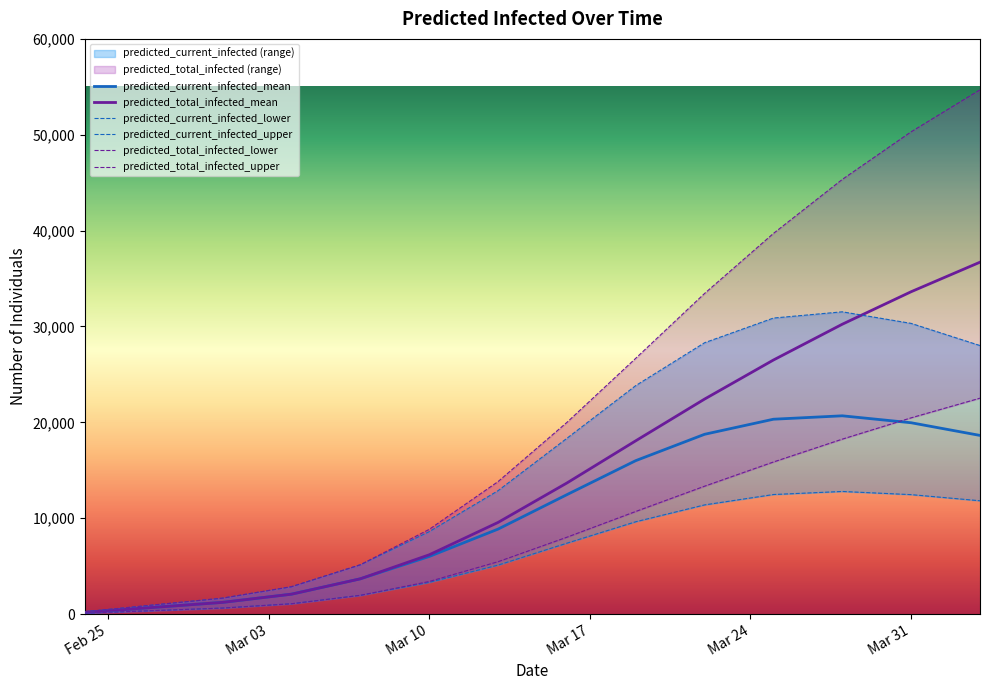

What is the value of the predicted_current_infected_lower point at the 14th from the left?

11818